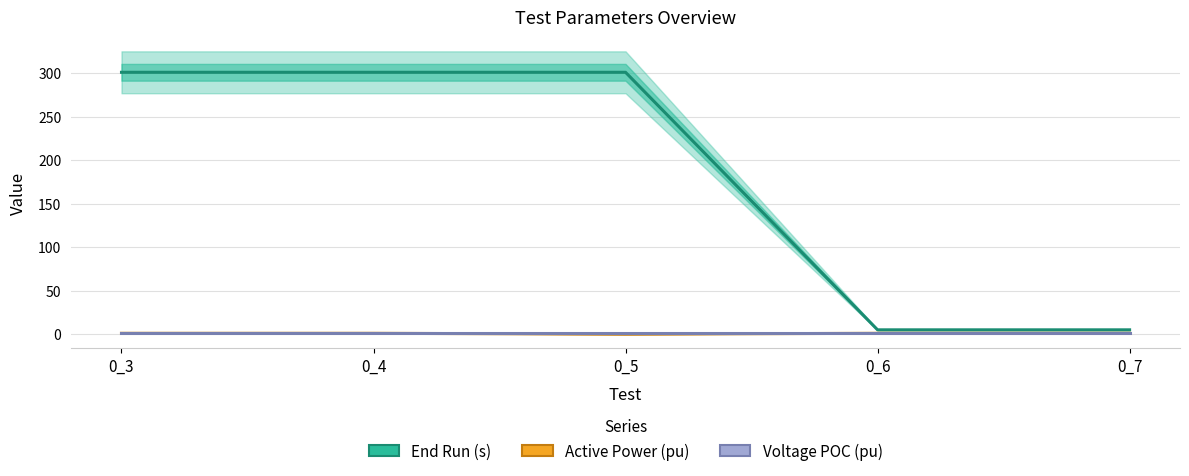

What is the spread (max minus min) of values at 0_6?

4.0